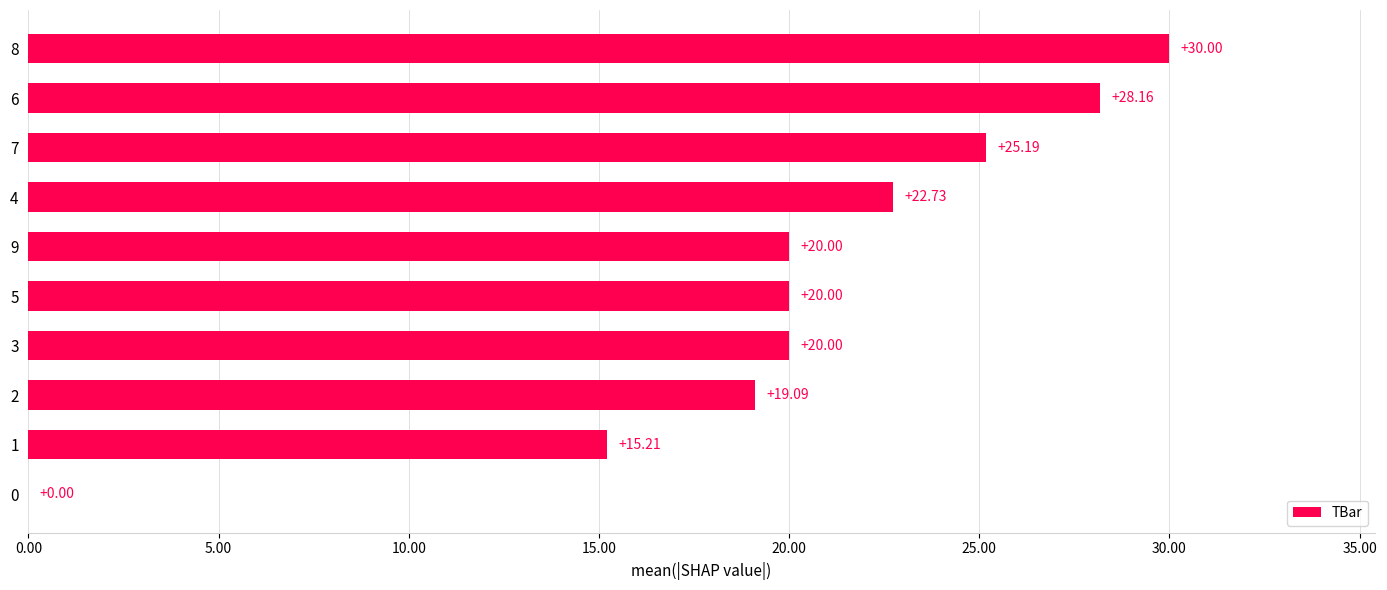

Between 6 and 4, which is larger?

6